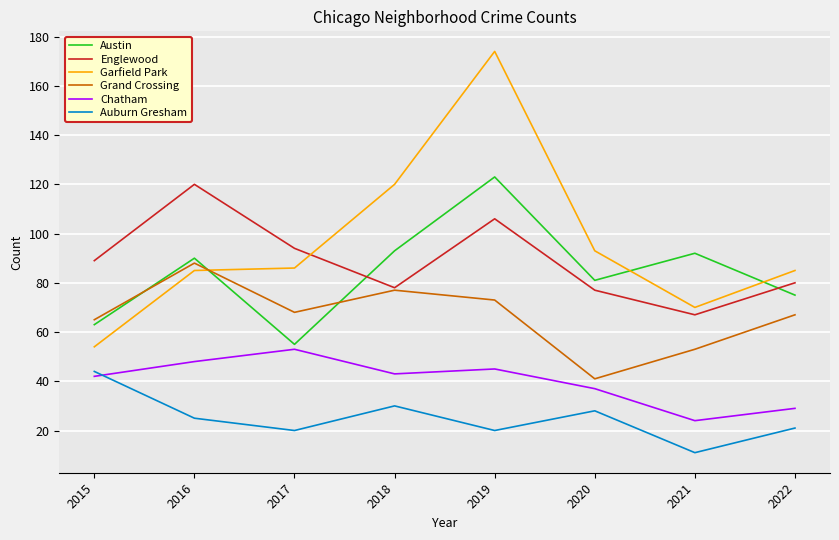

Where is Chatham nearest to the value 38?

2020